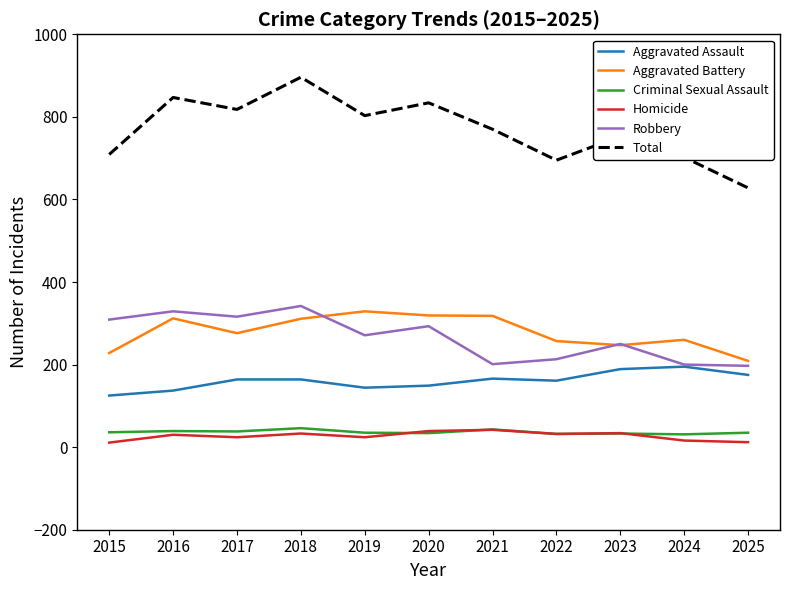

Where is the first local minimum for Total?

2017